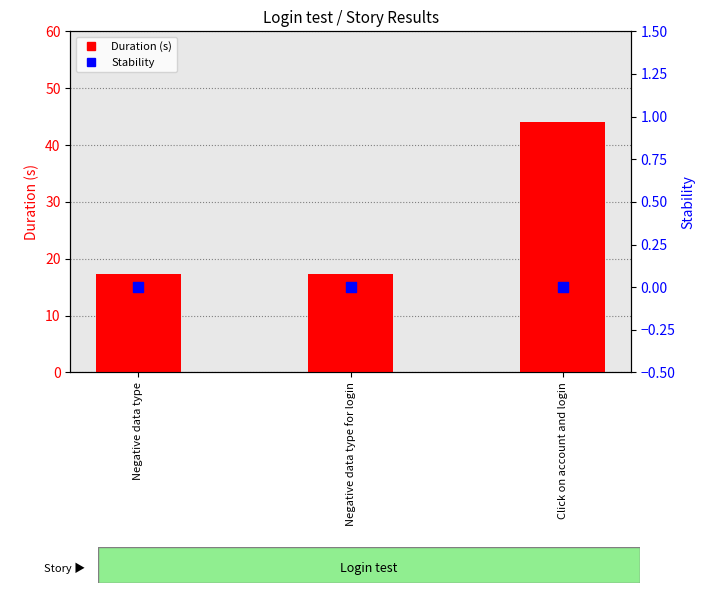

Which series has the widest spread of Y values?

Duration (s)